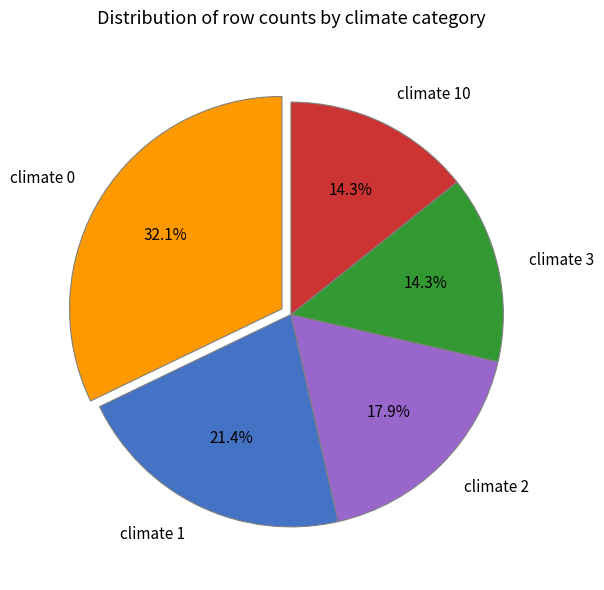

Which slice is the largest?

climate 0